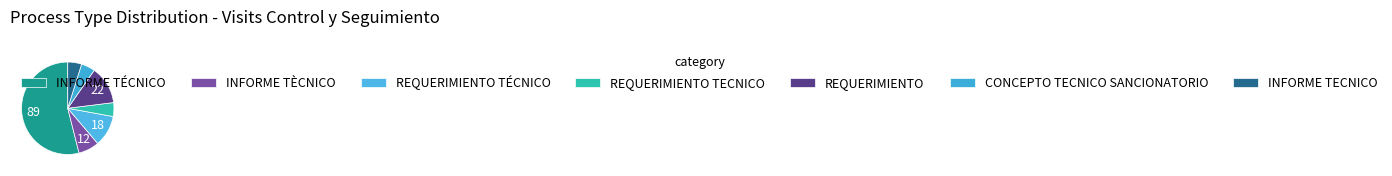

Approximately how many times larger is the value at REQUERIMIENTO compared to CONCEPTO TECNICO SANCIONATORIO?

2.8